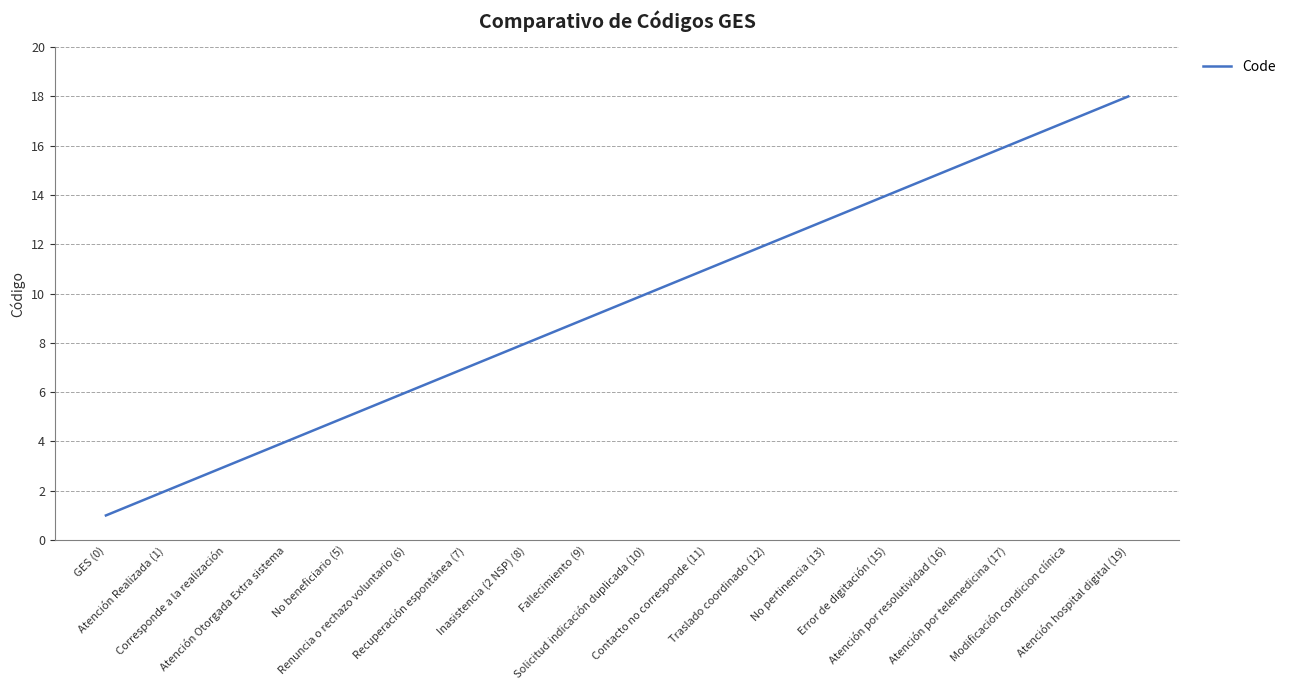

The value at Renuncia o rechazo voluntario (6) is 6. True or false?

True